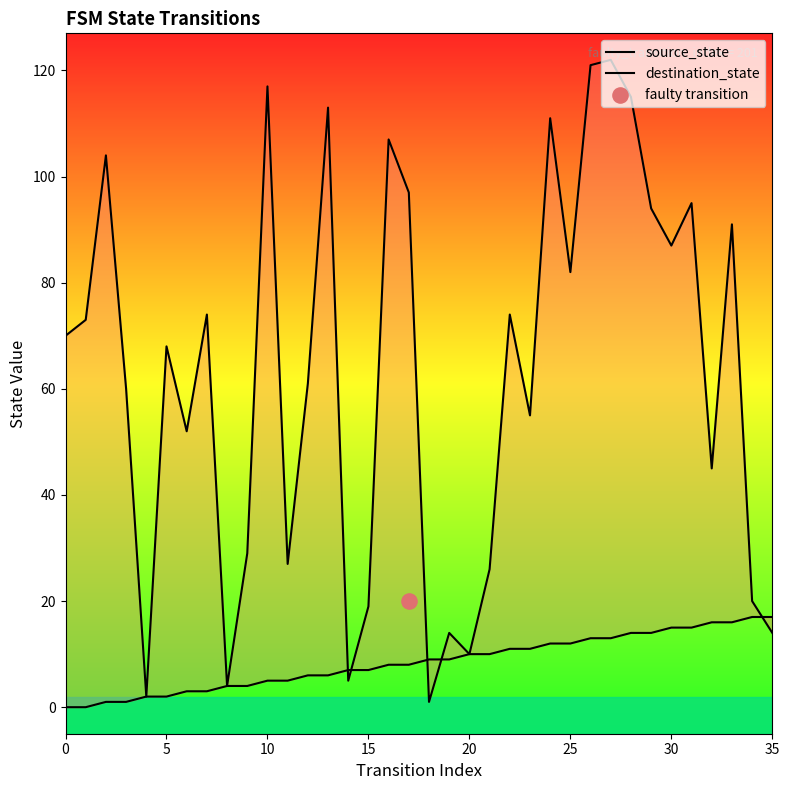

Which series contains the lowest Y value?

source_state